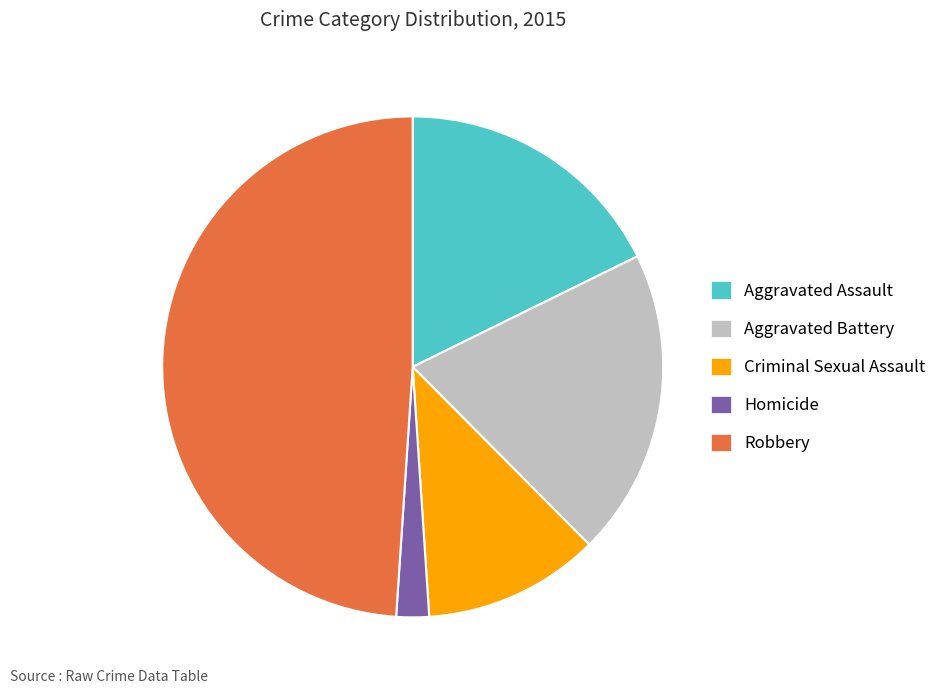

Which slice is the largest?

Robbery